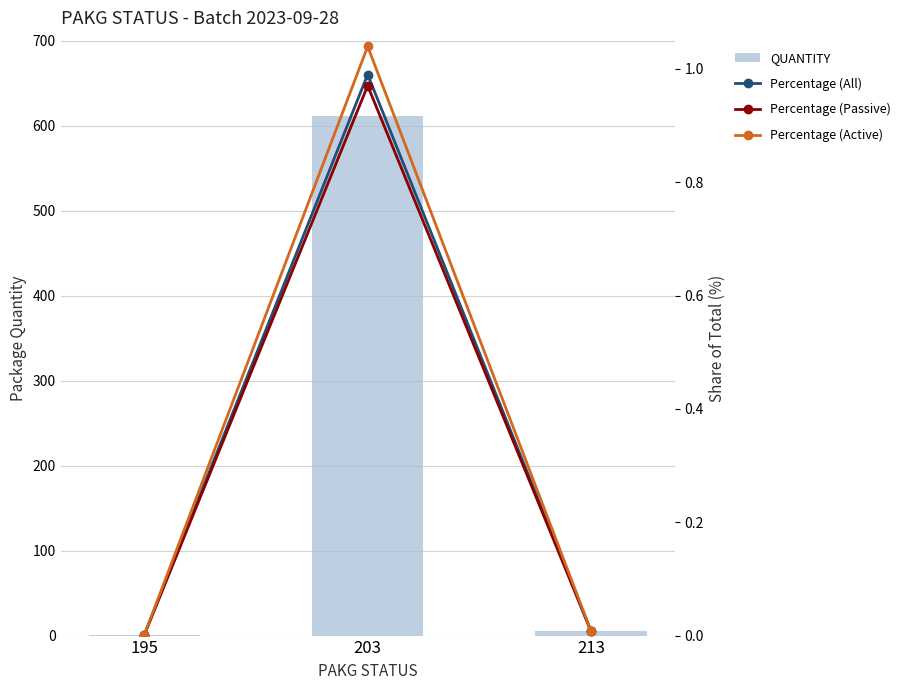

The value of Percentage (Active) at 213 is 0.0. True or false?

False